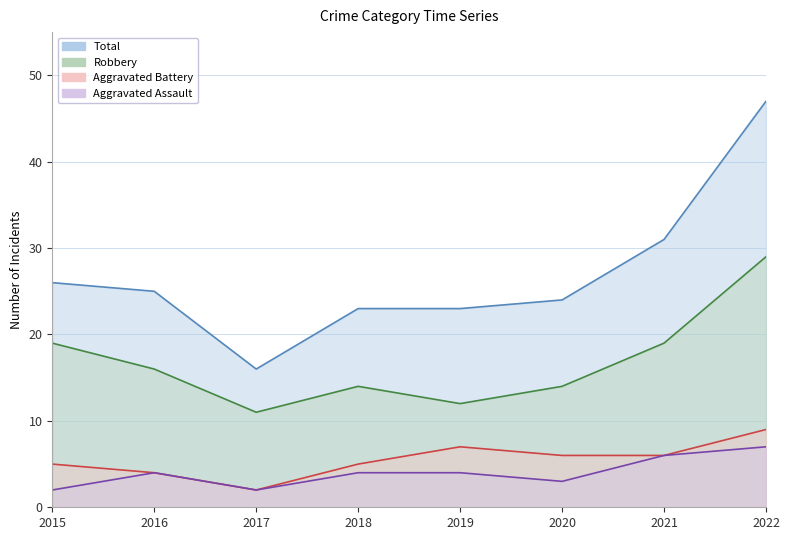

True or false: Aggravated Assault and Total intersect in this chart.

False